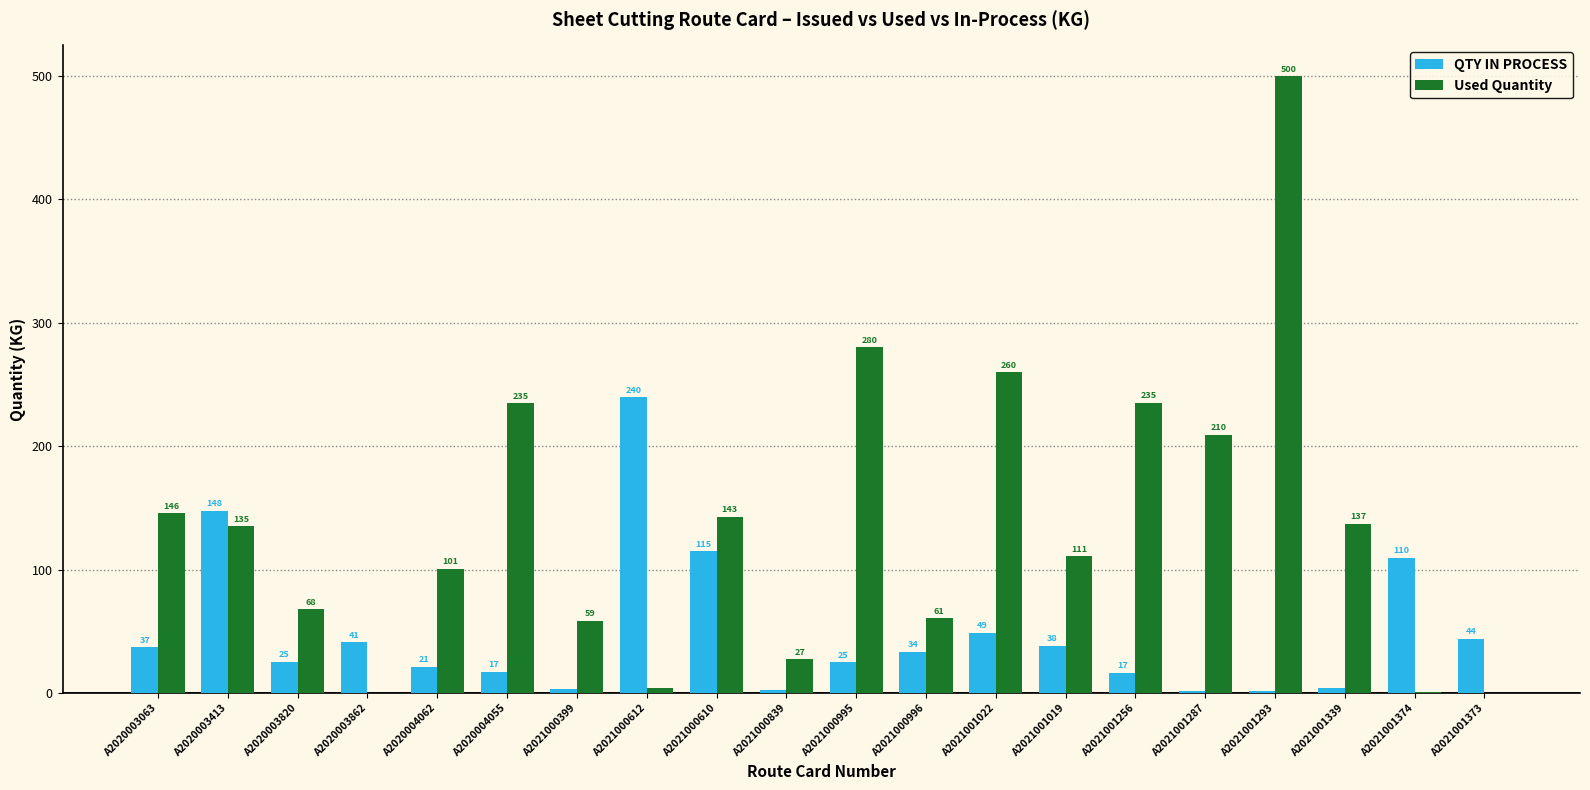

What is the sum of the QTY IN PROCESS values at A2021001287 and A2021001374?

111.0